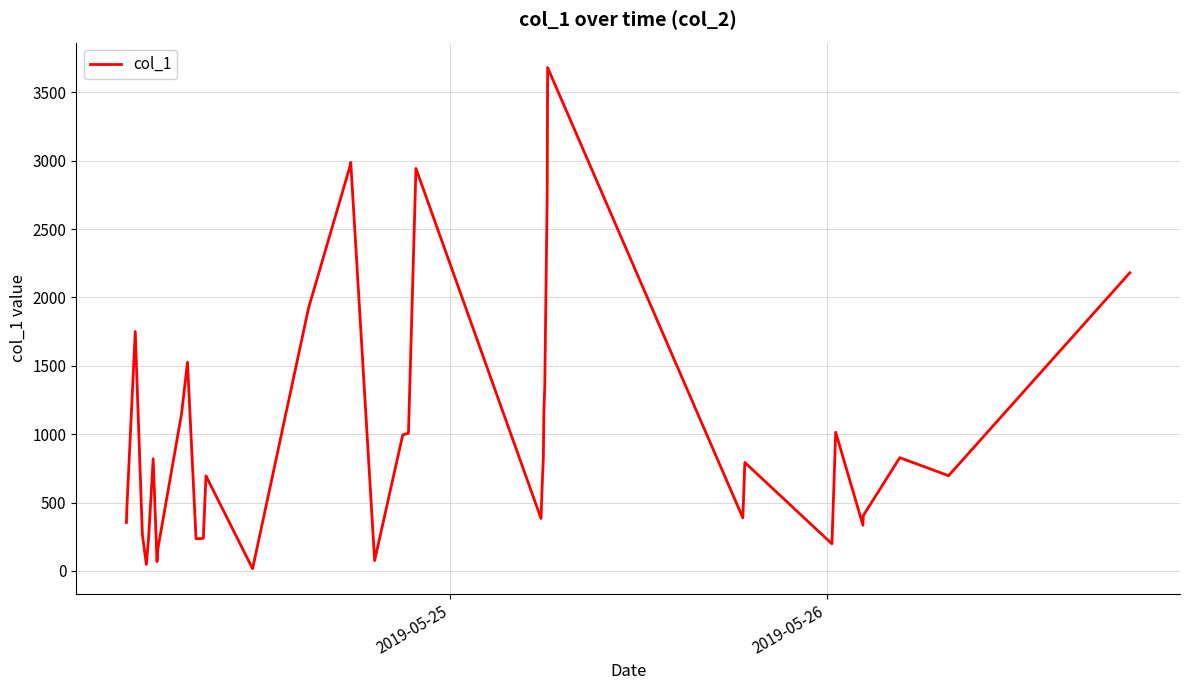

What is the maximum value shown in the chart?

3681.6